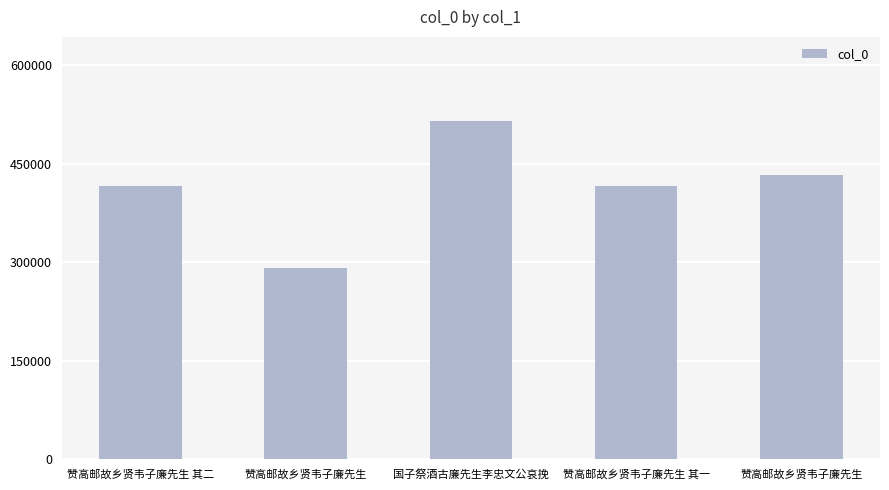

Are the bars grouped side by side (vs. stacked)?

No